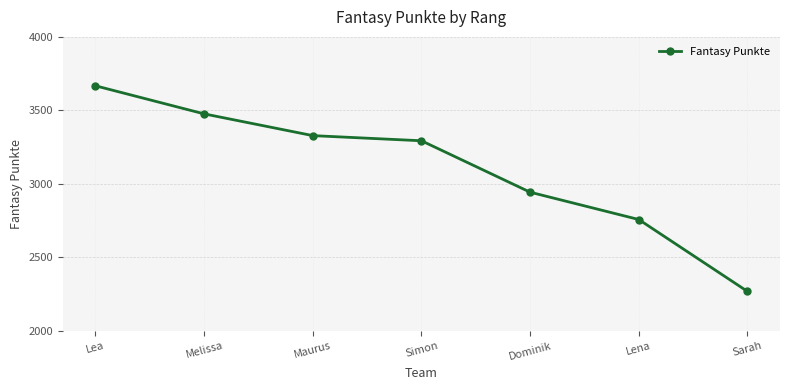

How many categories are shown in the chart?

7